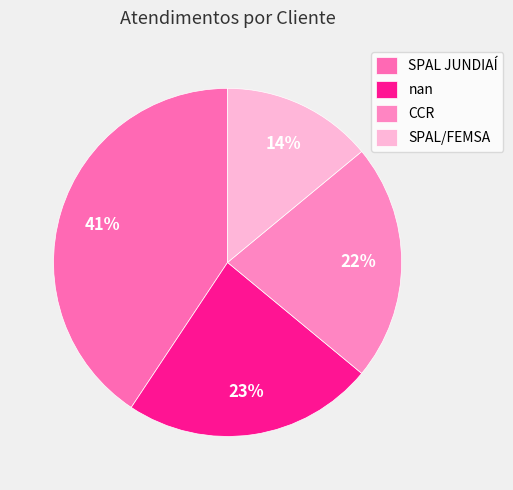

Do SPAL/FEMSA and nan together represent more than half of the pie?

No